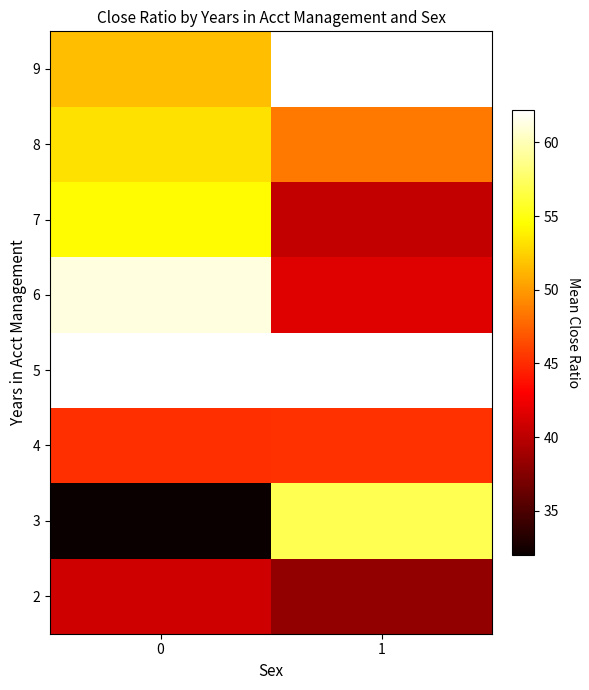

What is the smallest value displayed?

32.0